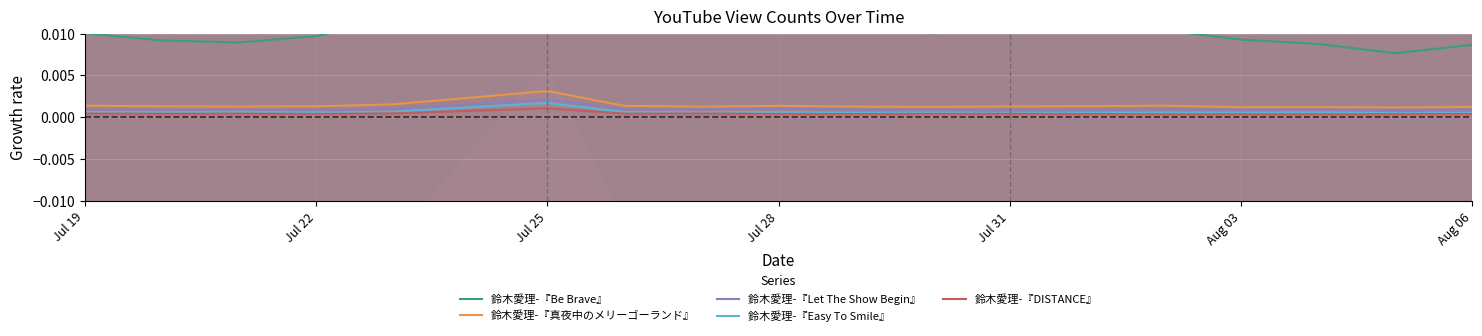

True or false: 鈴木愛理-『DISTANCE』 and 鈴木愛理-『真夜中のメリーゴーランド』 cross at least once.

False